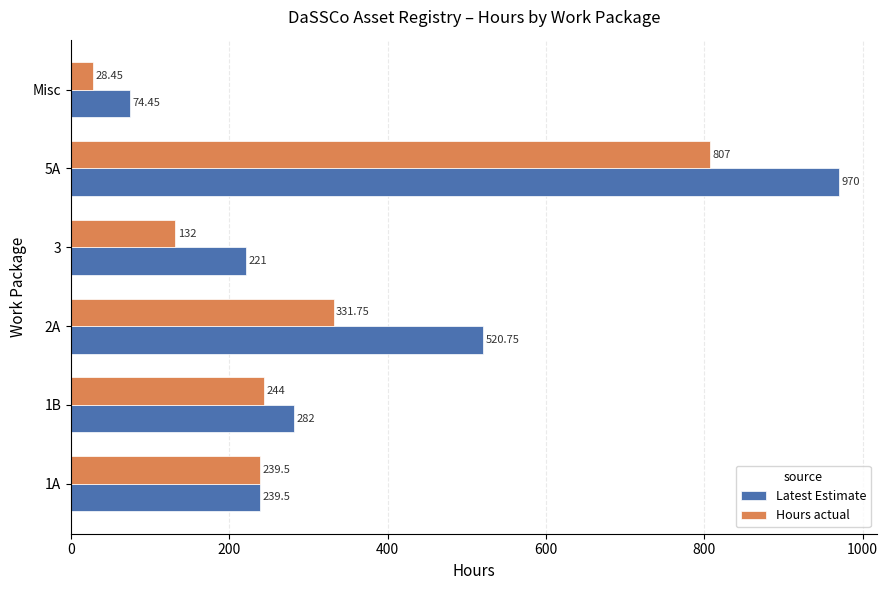

What is the maximum value for Hours actual?

807.0